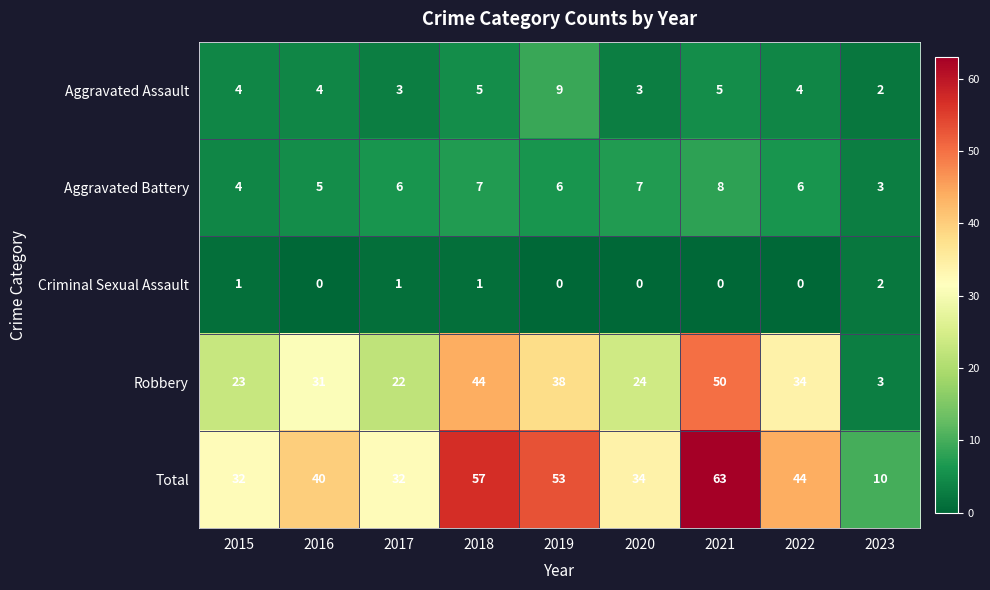

Between 2016 and 2020, which series saw the biggest shift?

Robbery